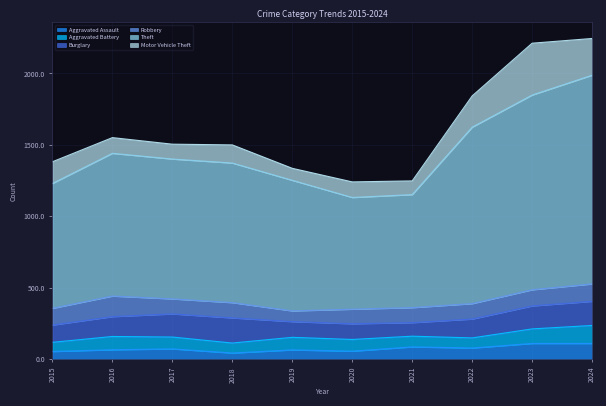

How many data points does each series have?

10